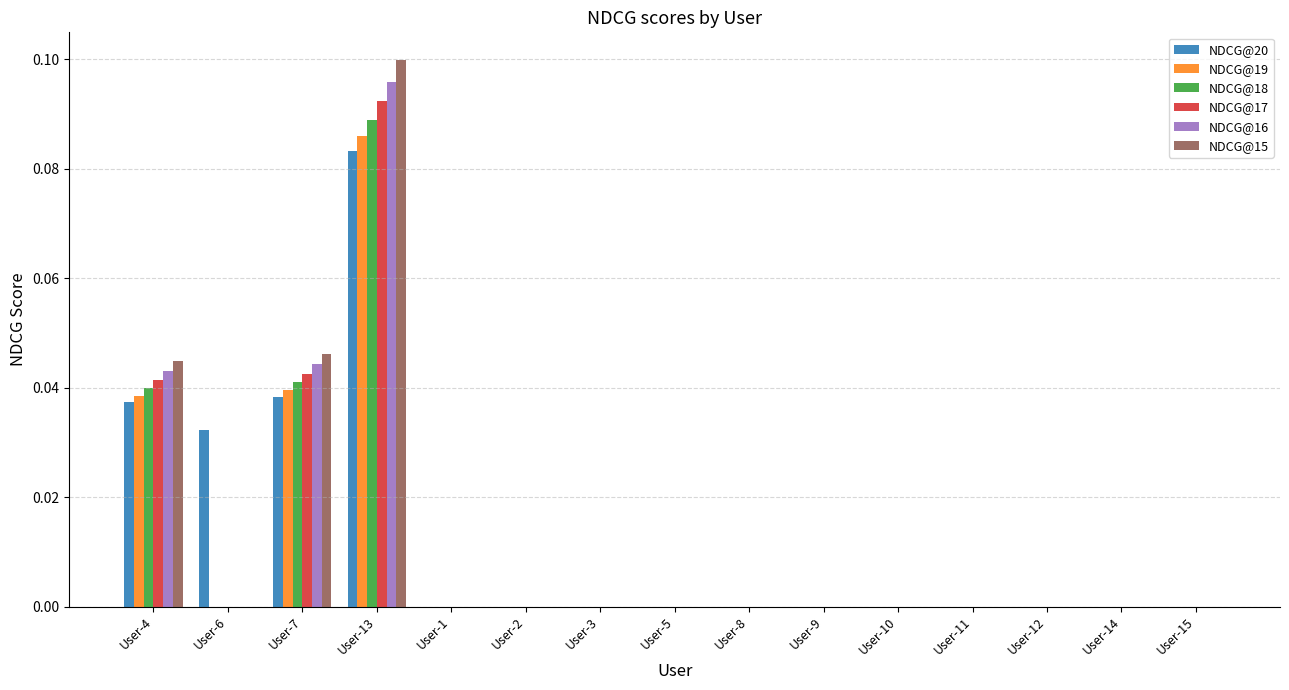

Which category has the highest value in the NDCG@16 series?

User-13